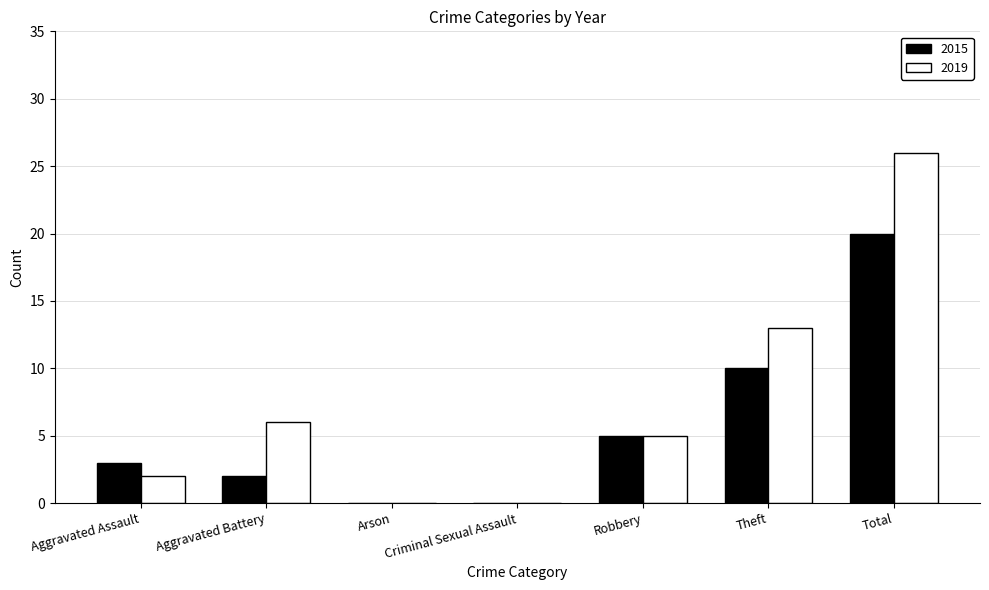

Which category has the highest value in the 2019 series?

Total